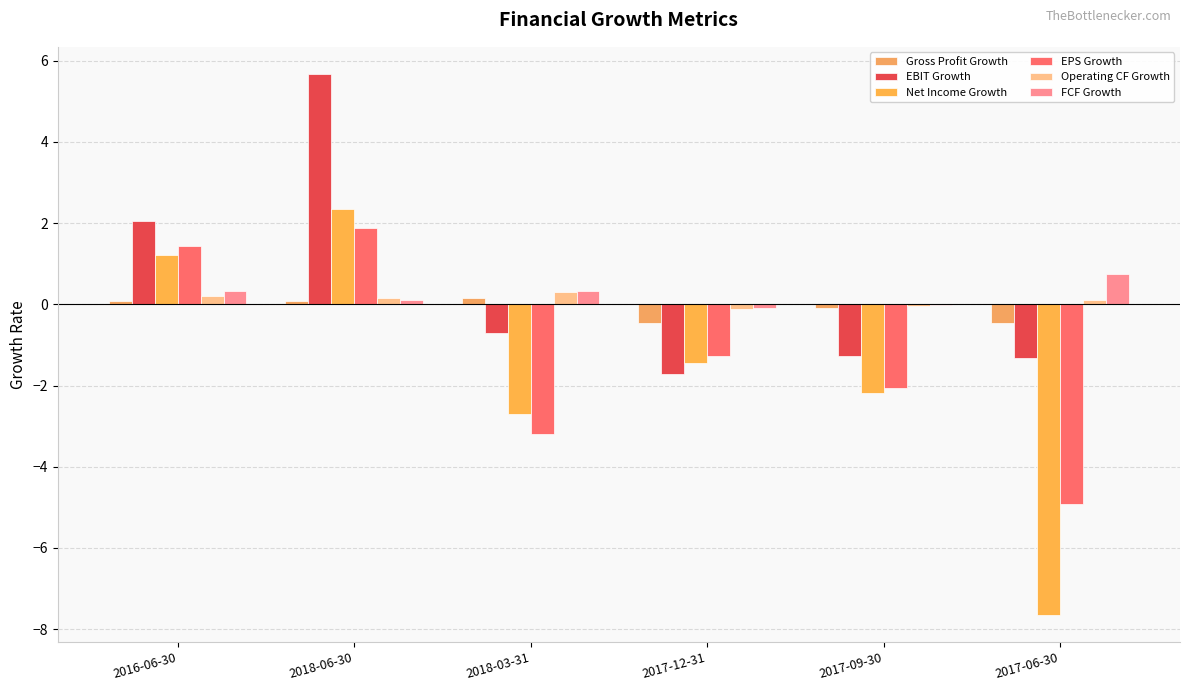

At which label does Operating CF Growth reach its peak?

2018-03-31